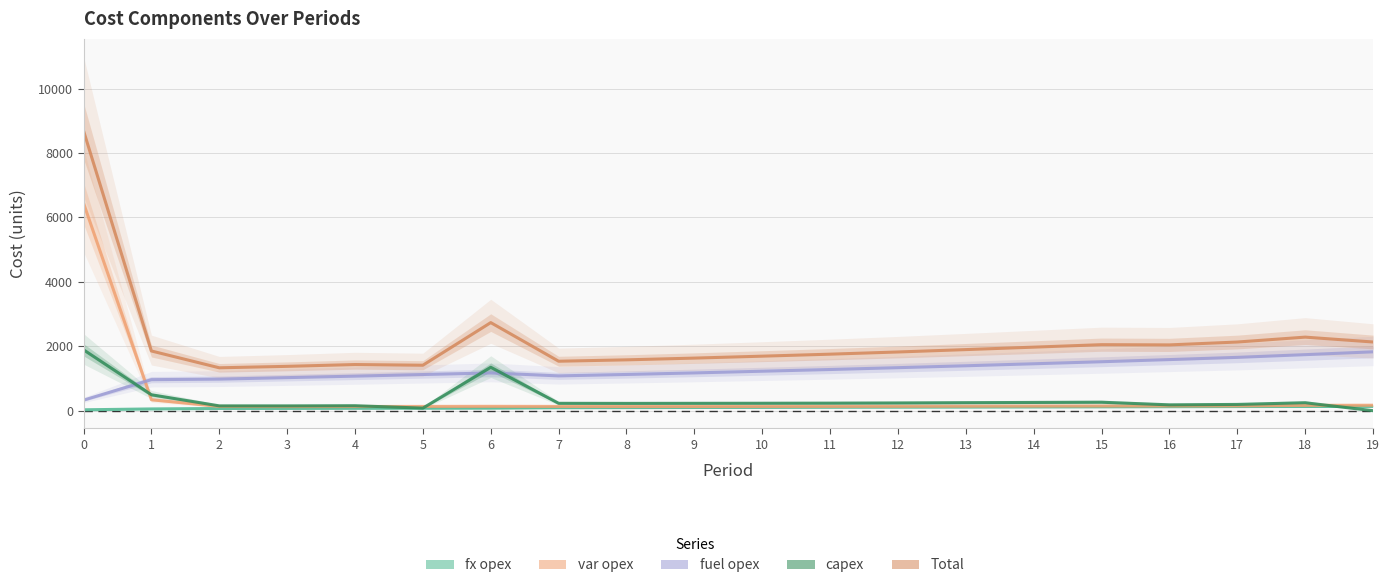

Reading left to right, extract all data points from this chart.

fx opex: 0=28	1=55	2=69	3=71	4=74	5=76	6=79	7=93	8=96	9=100	10=103	11=107	12=110	13=113	14=117	15=121	16=125	17=129	18=131	19=135
var opex: 0=6444	1=340	2=132	3=129	4=131	5=133	6=136	7=133	8=131	9=131	10=133	11=135	12=137	13=140	14=143	15=146	16=149	17=152	18=166	19=170
fuel opex: 0=328	1=964	2=981	3=1027	4=1073	5=1123	6=1172	7=1081	8=1125	9=1173	10=1226	11=1279	12=1336	13=1395	14=1457	15=1520	16=1587	17=1656	18=1740	19=1828
capex: 0=1891	1=495	2=150	3=150	4=155	5=80	6=1348	7=229	8=227	9=229	10=231	11=234	12=240	13=249	14=256	15=263	16=182	17=195	18=247	19=0
Total: 0=8691	1=1854	2=1332	3=1377	4=1433	5=1412	6=2735	7=1536	8=1579	9=1633	10=1693	11=1755	12=1823	13=1897	14=1973	15=2050	16=2043	17=2132	18=2284	19=2133